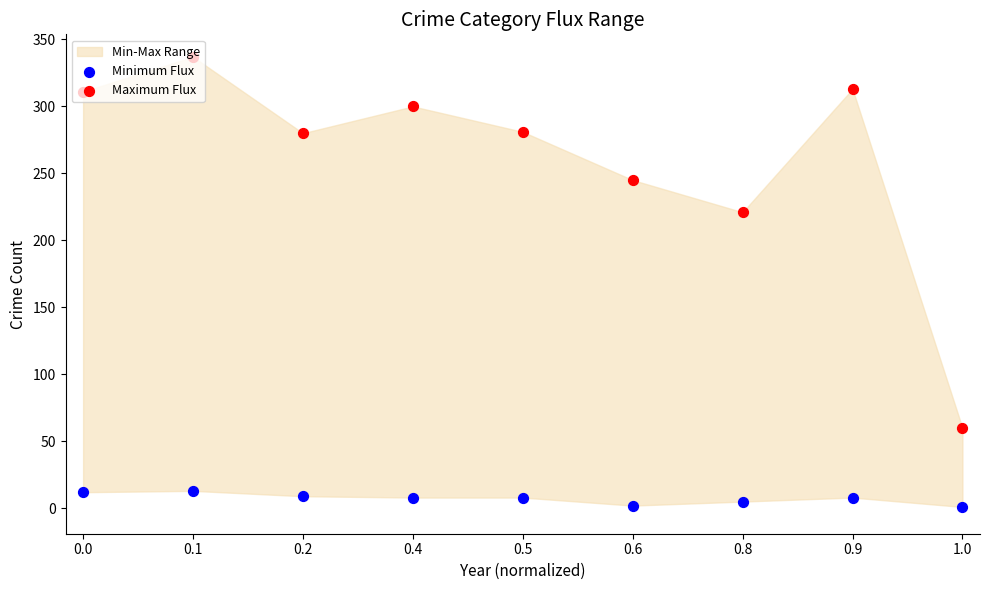

Which series has the largest total across all categories?

Maximum Flux